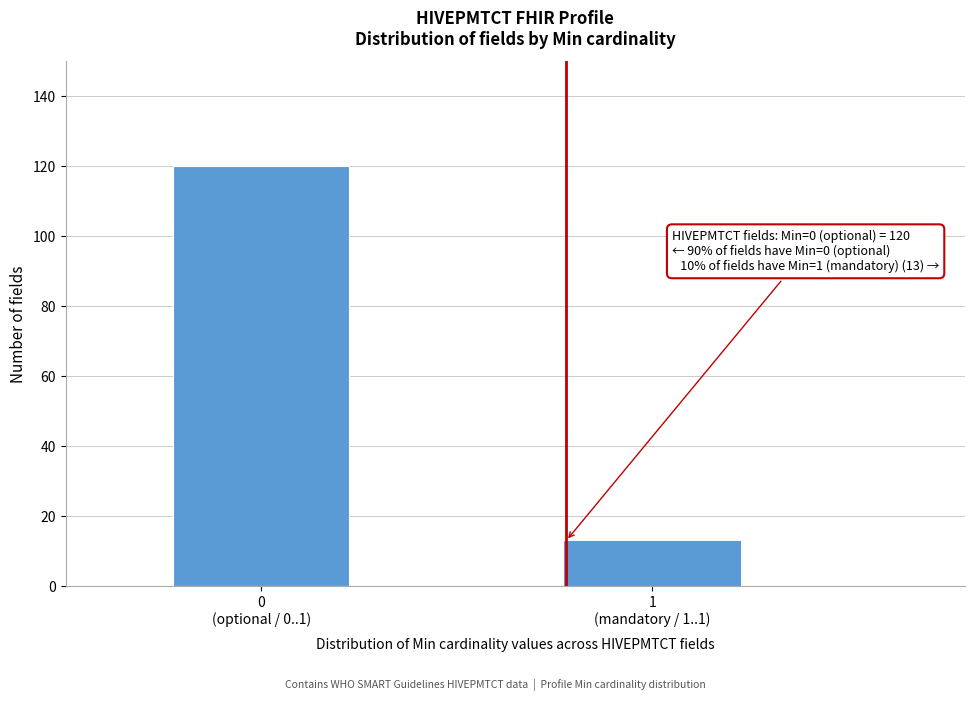

Reading left to right, extract all data points from this chart.

120	13